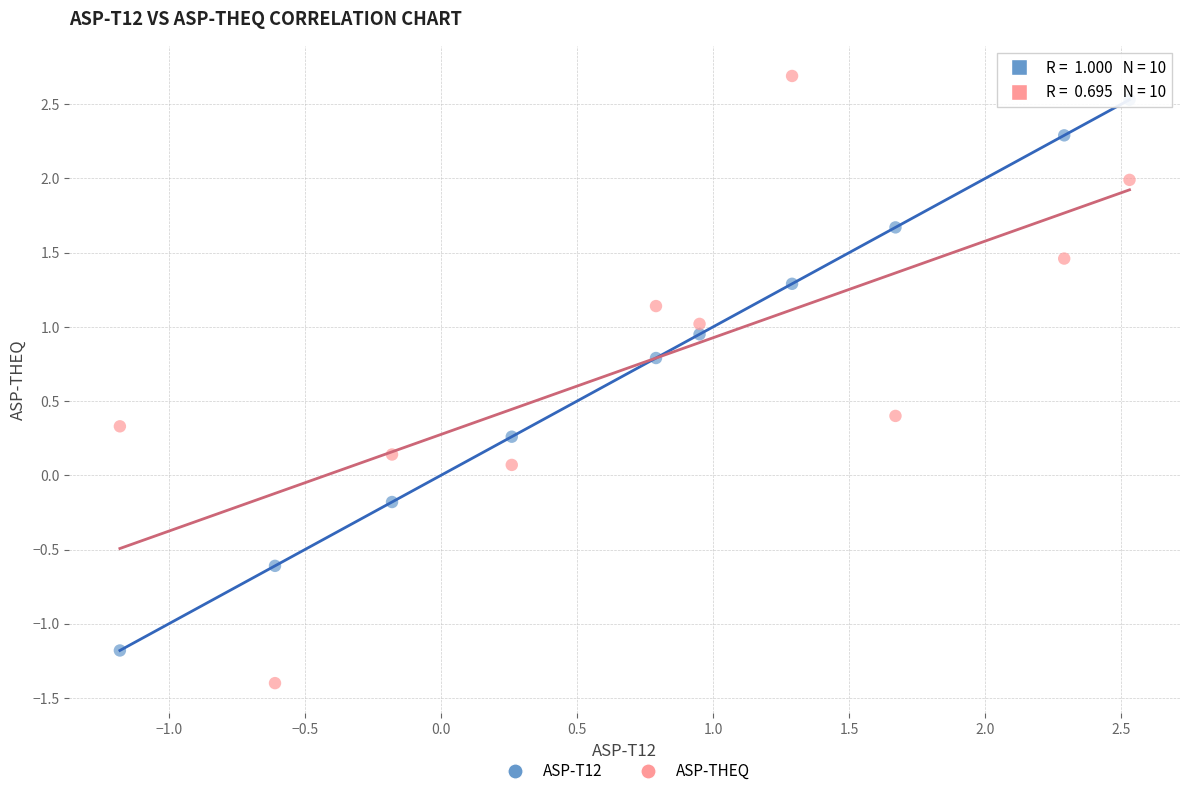

Which series has the widest spread of Y values?

ASP-THEQ